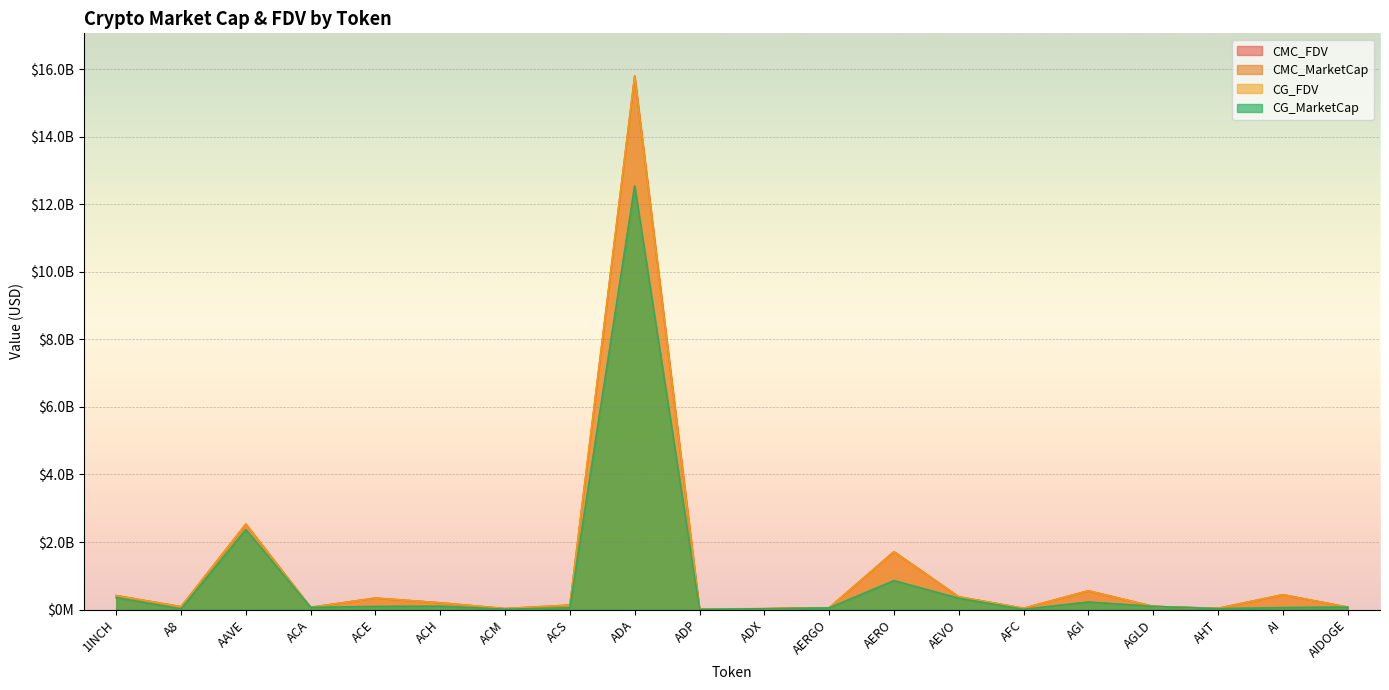

List the series in order of their peak value, highest first.

CMC_FDV, CG_FDV, CMC_MarketCap, CG_MarketCap